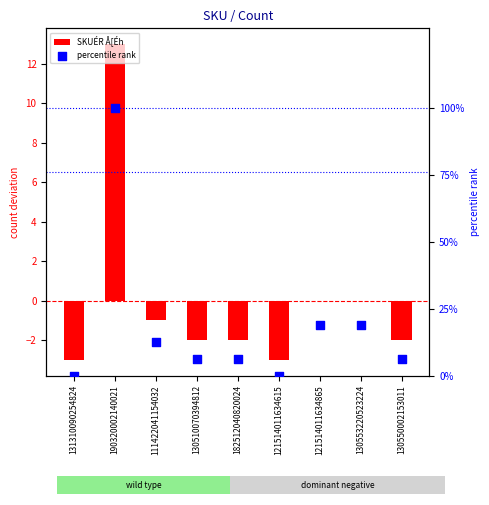

Which series has the largest total across all categories?

percentile rank